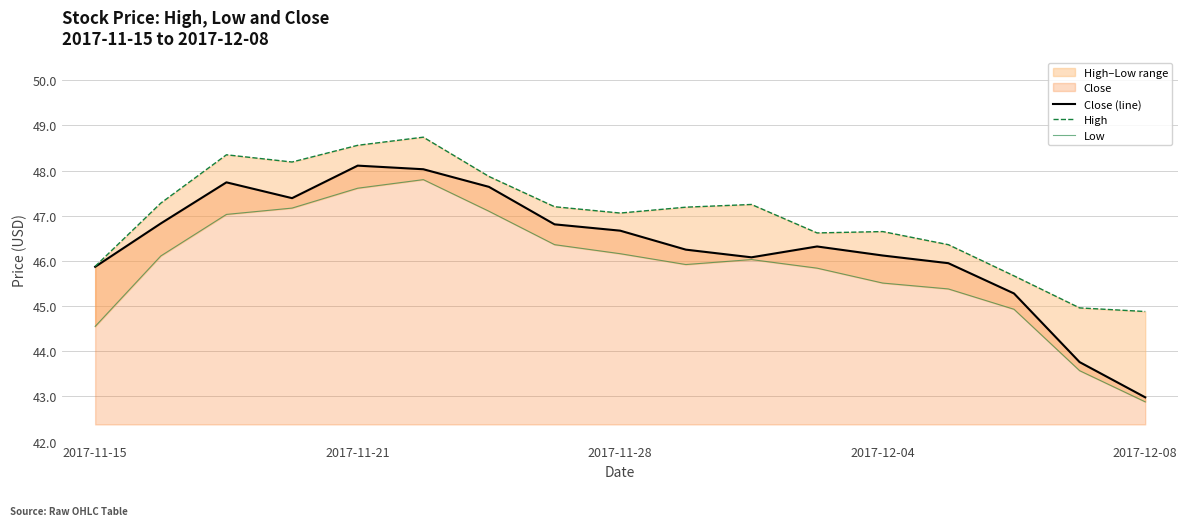

What is the value of the Low point at the 5th from the left?

47.6